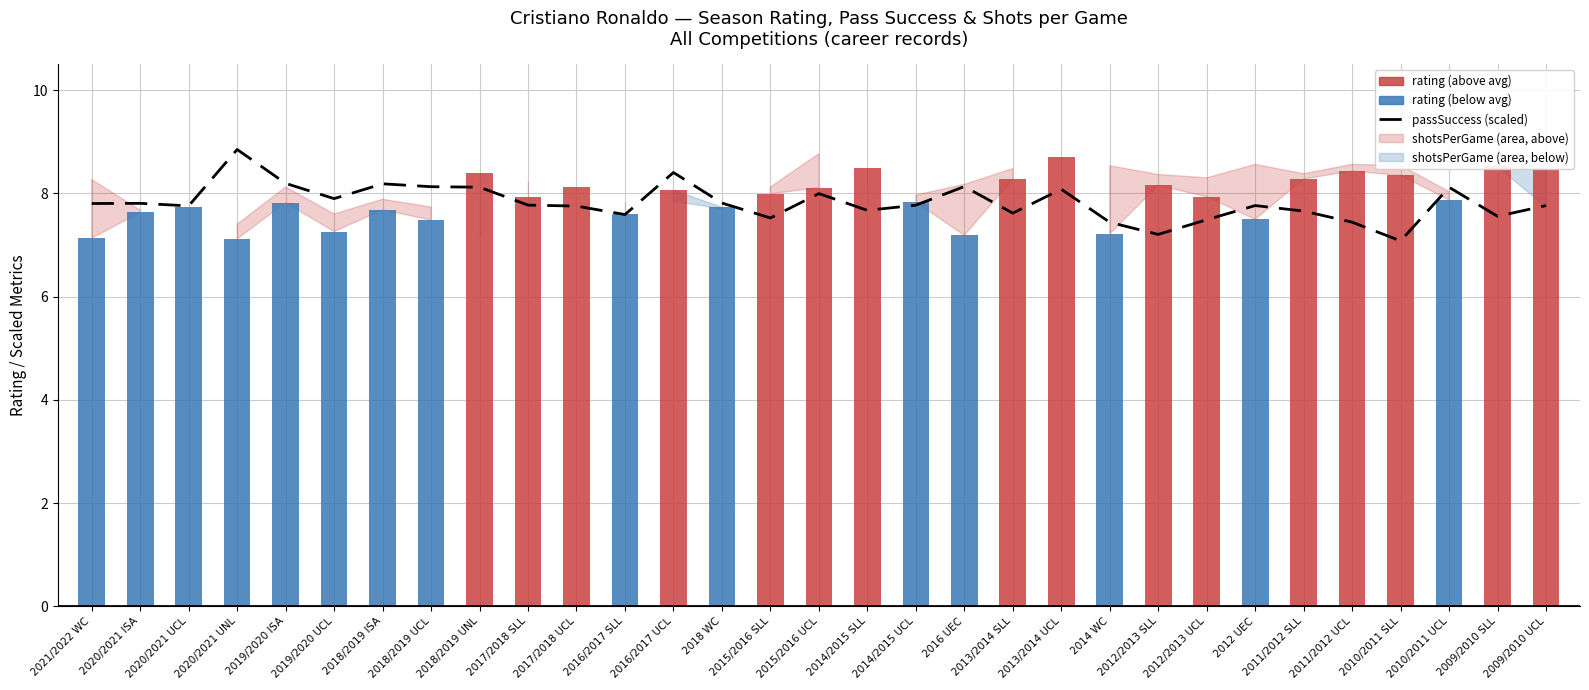

Which series has the widest spread of values?

passSuccess (scaled)